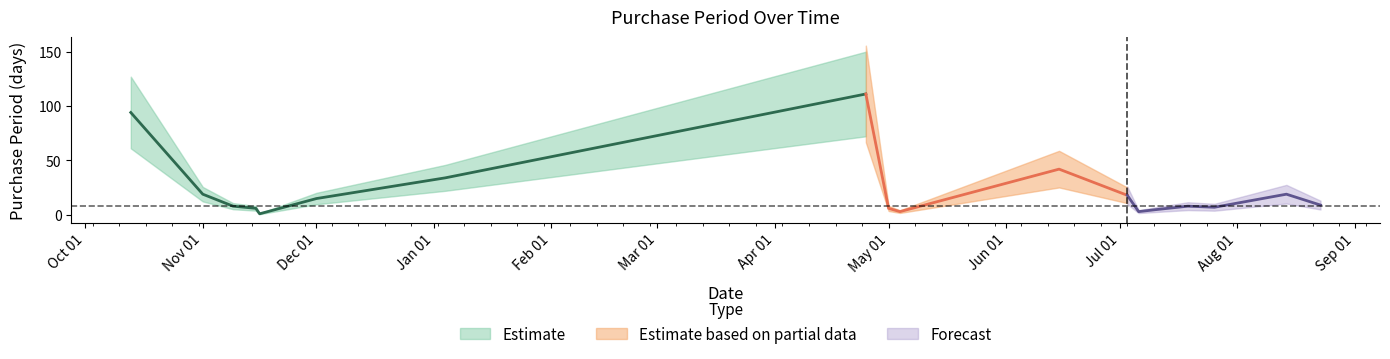

Reading right to left, what are all the values shown in this chart?

9	19	7	8	5	3	18	42	3	6	111	34	15	1	6	8	19	94